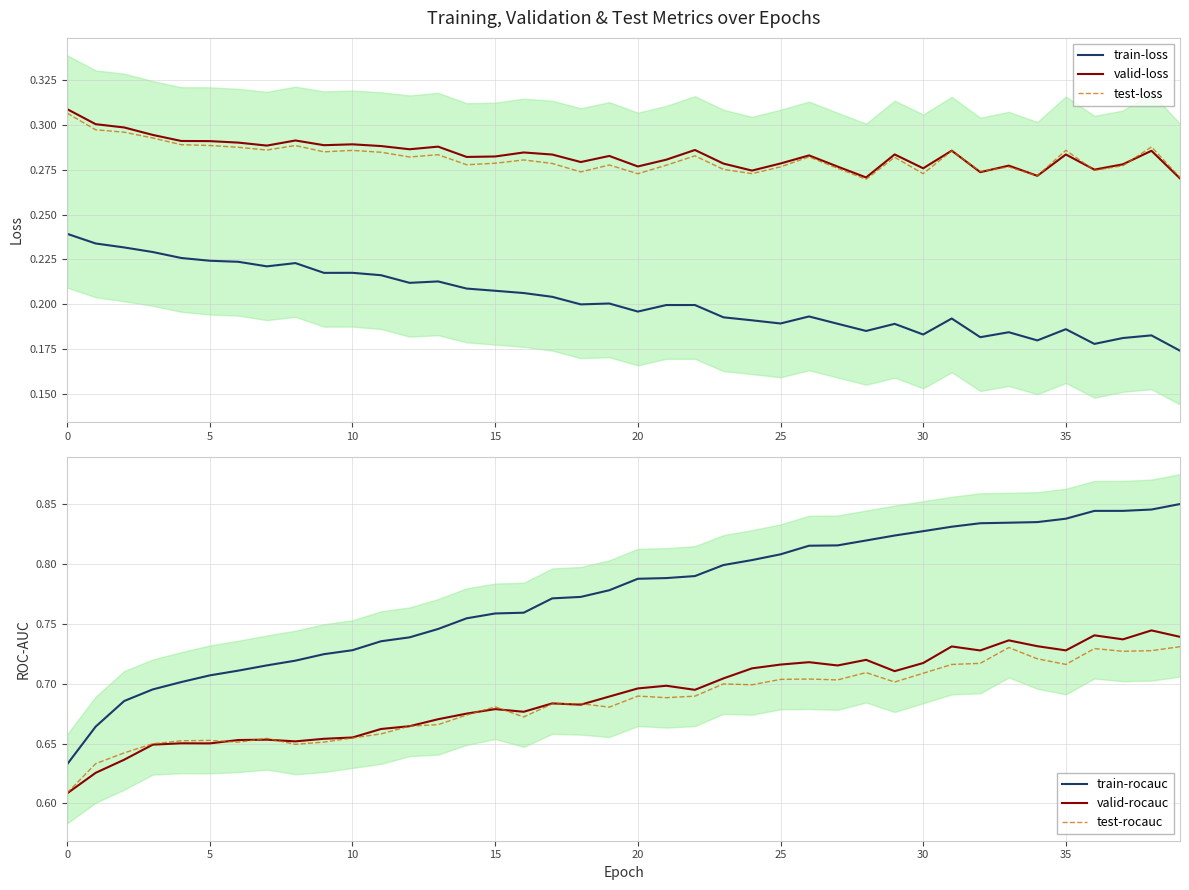

Which series has the largest total across all categories?

train-rocauc